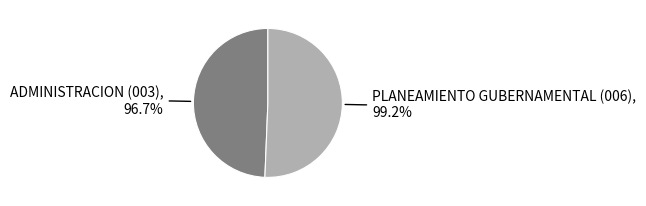

How many segments does this pie chart have?

2